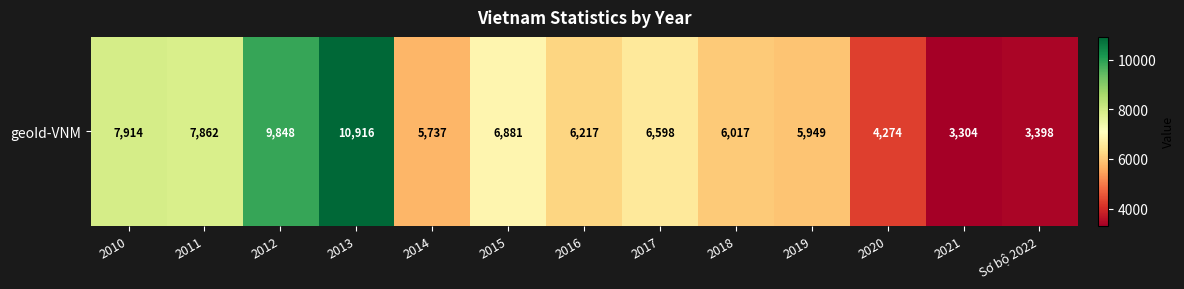

What is the sum of all values?

84915